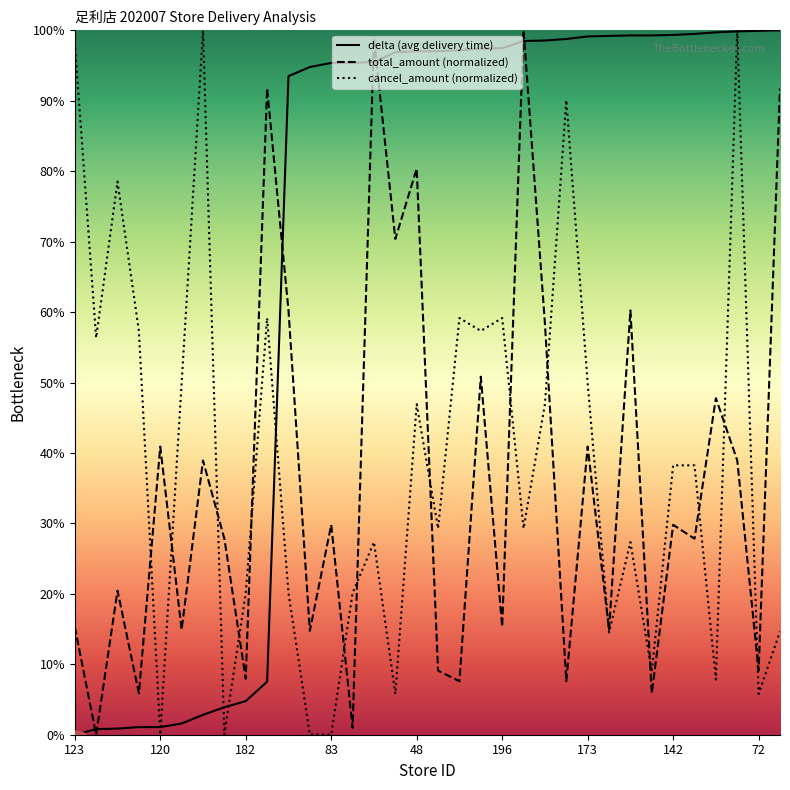

True or false: total_amount and delta intersect in this chart.

True